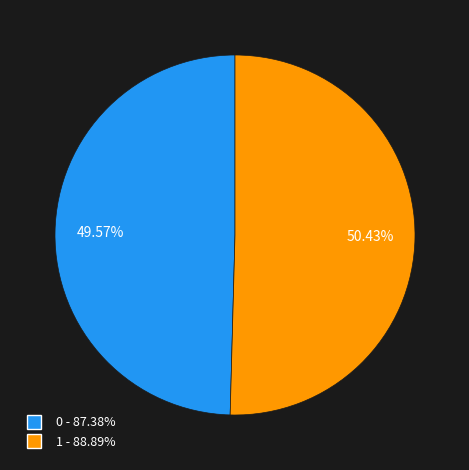

To the nearest percent, what is the average slice percentage?

50%